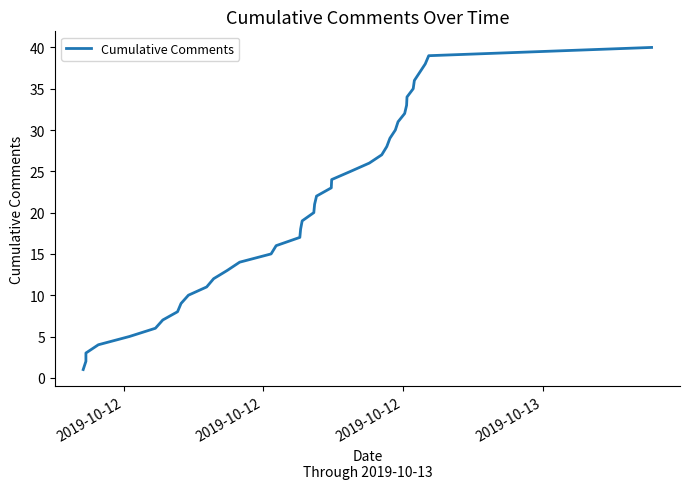

What is the difference between the maximum and minimum values?

39